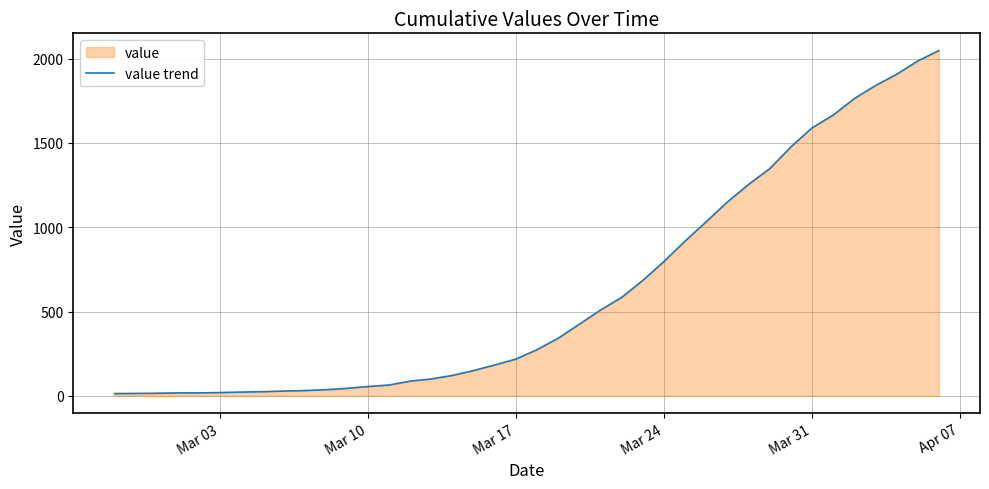

What is the greatest value displayed?

2048